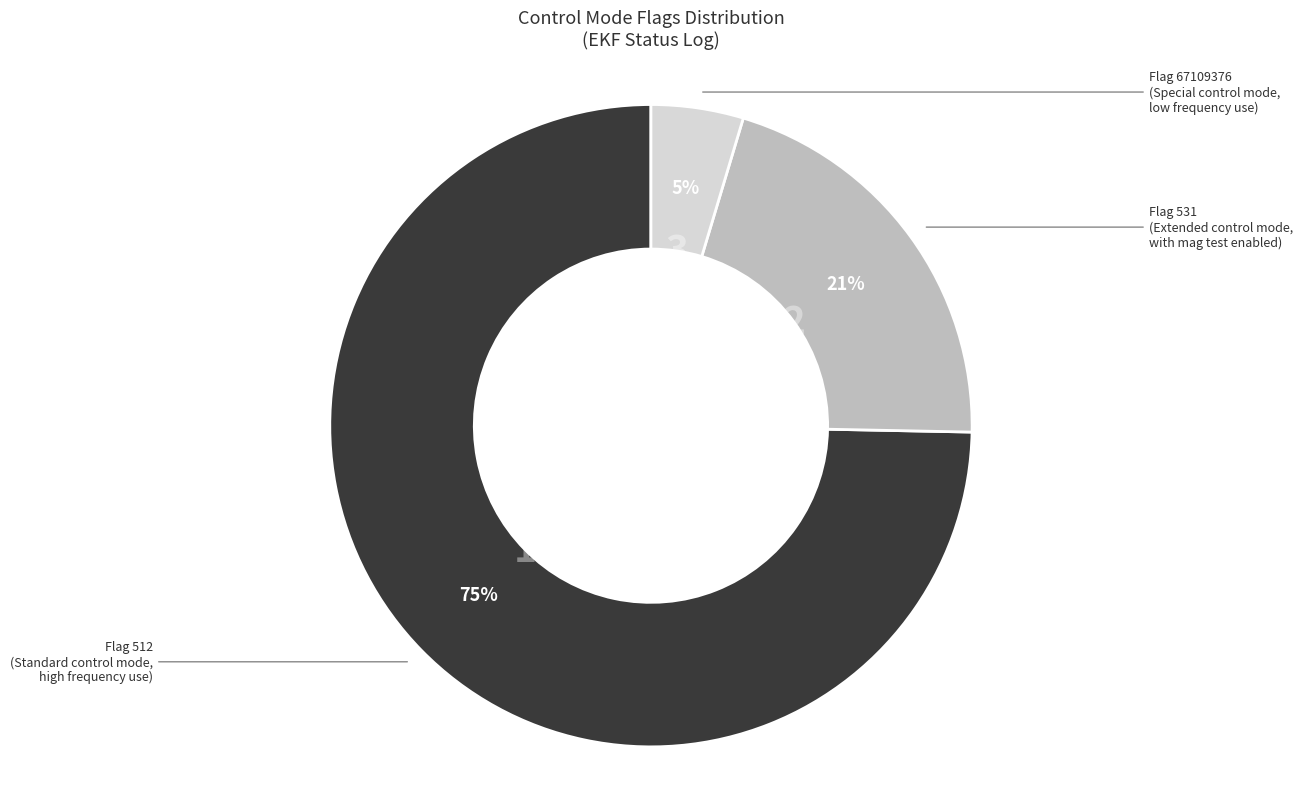

To the nearest percent, what is the average slice percentage?

33%